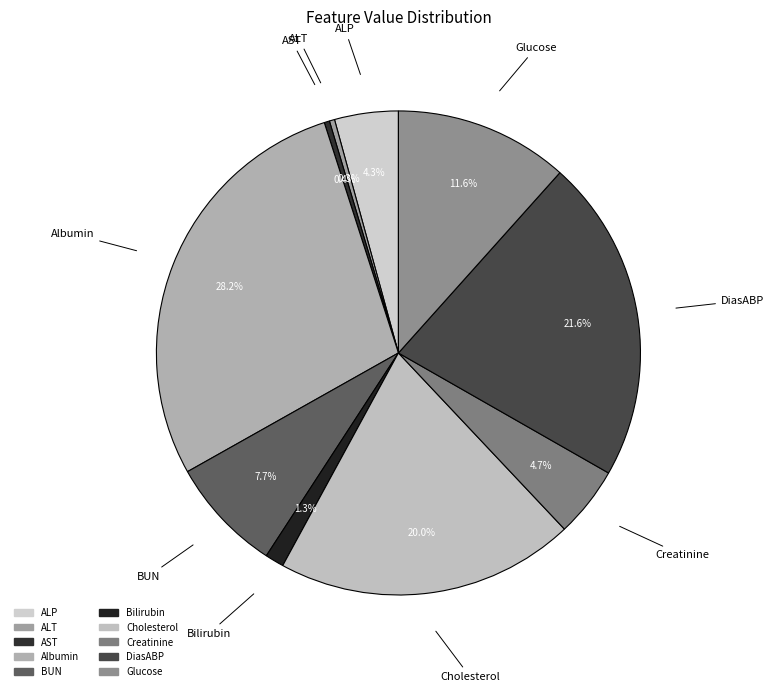

Count the number of slices in the pie.

10